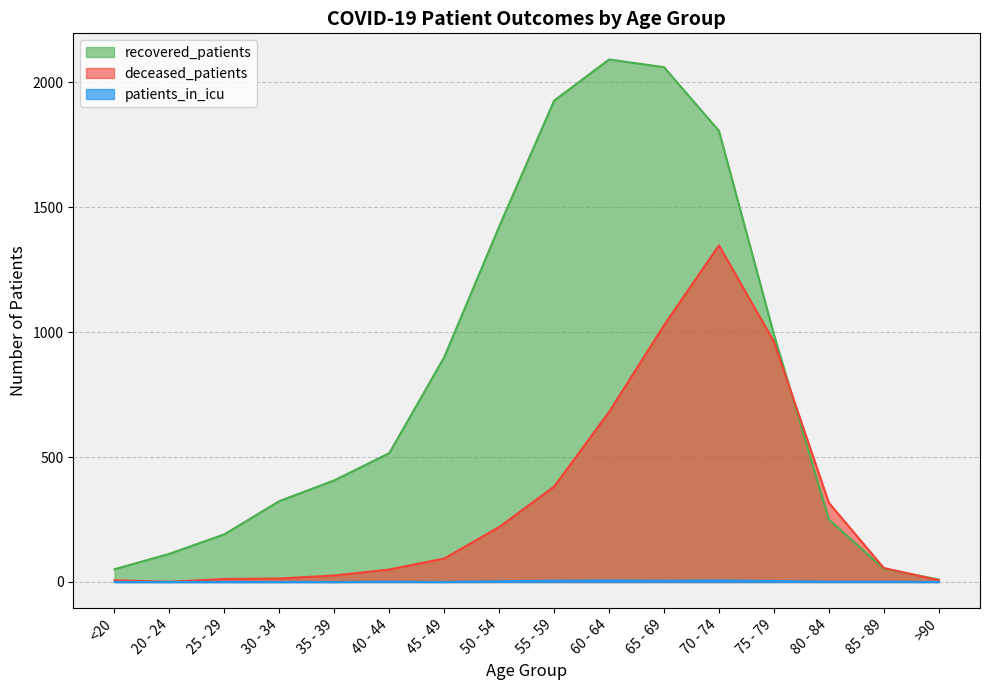

What is the sum of all deceased_patients values?

5205